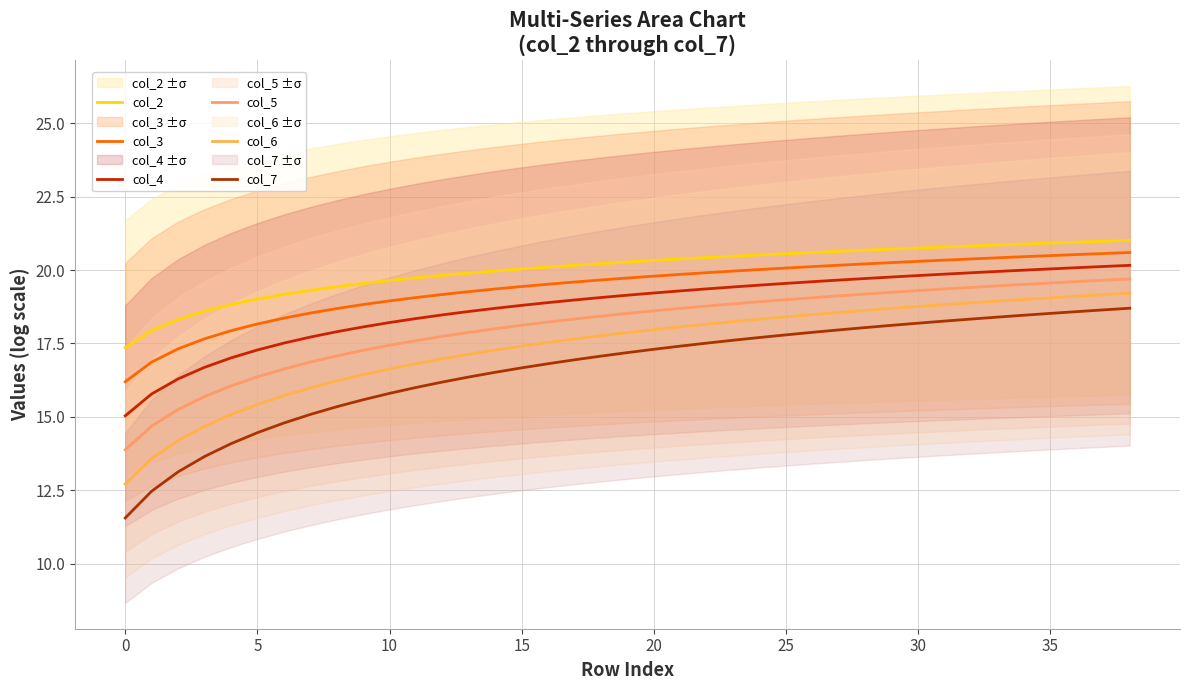

How many data points in col_7 are above 17?

21